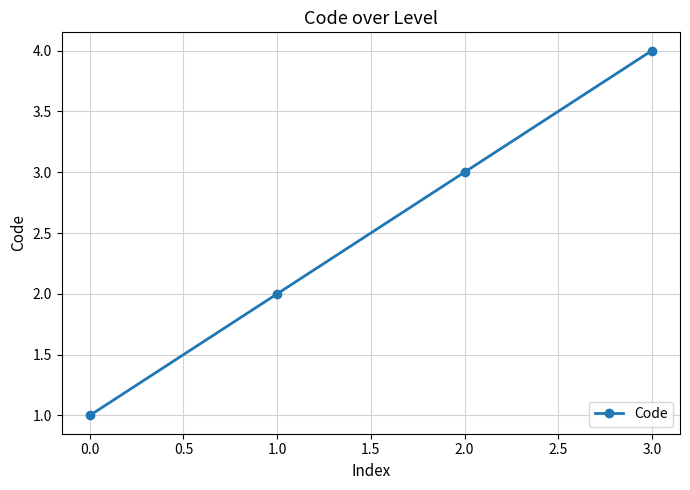

Read the value at 0.0.

1